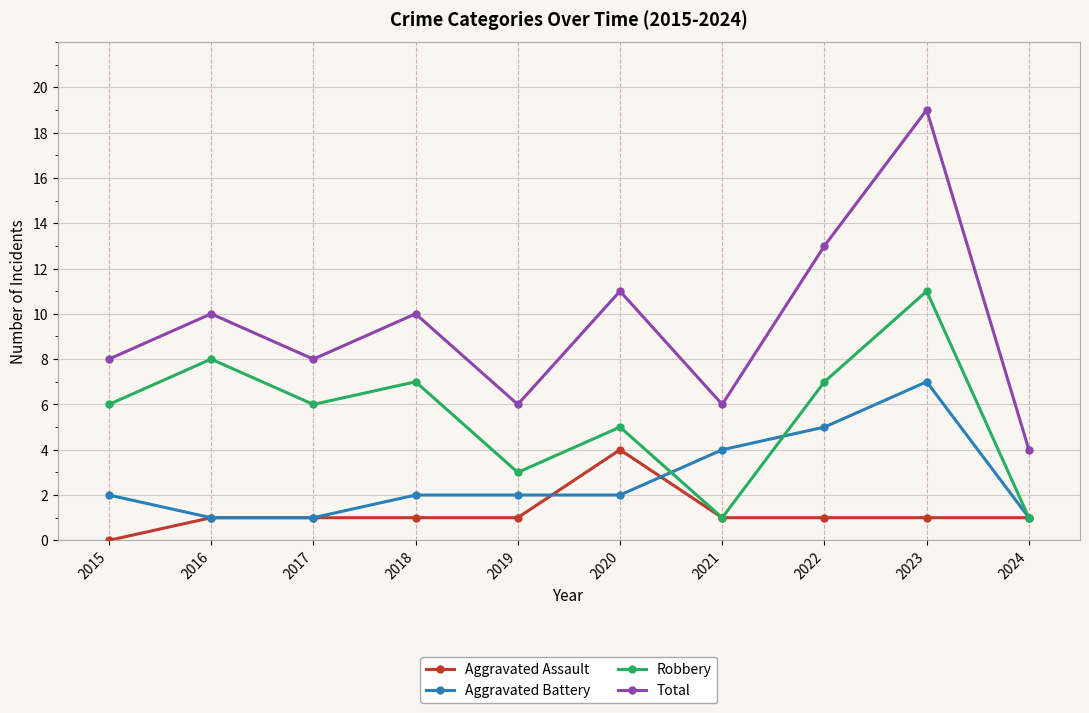

Reading left to right, extract all data points from this chart.

Aggravated Assault: 2015=0	2016=1	2017=1	2018=1	2019=1	2020=4	2021=1	2022=1	2023=1	2024=1
Aggravated Battery: 2015=2	2016=1	2017=1	2018=2	2019=2	2020=2	2021=4	2022=5	2023=7	2024=1
Robbery: 2015=6	2016=8	2017=6	2018=7	2019=3	2020=5	2021=1	2022=7	2023=11	2024=1
Total: 2015=8	2016=10	2017=8	2018=10	2019=6	2020=11	2021=6	2022=13	2023=19	2024=4